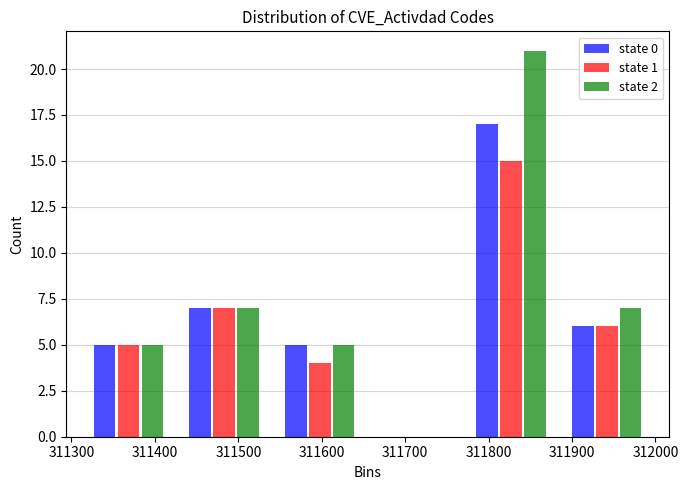

Reading left to right, list every range on the x-axis with the height of the bar of each series over it. Neither the bar edges nor the heights are printed on the chart, so give them approximately, as read against the axes.

311310 to 311430: state 0=5	state 1=5	state 2=5
311430 to 311540: state 0=7	state 1=7	state 2=7
311540 to 311660: state 0=5	state 1=4	state 2=5
311660 to 311770: state 0=0	state 1=0	state 2=0
311770 to 311880: state 0=17	state 1=15	state 2=21
311880 to 312000: state 0=6	state 1=6	state 2=7